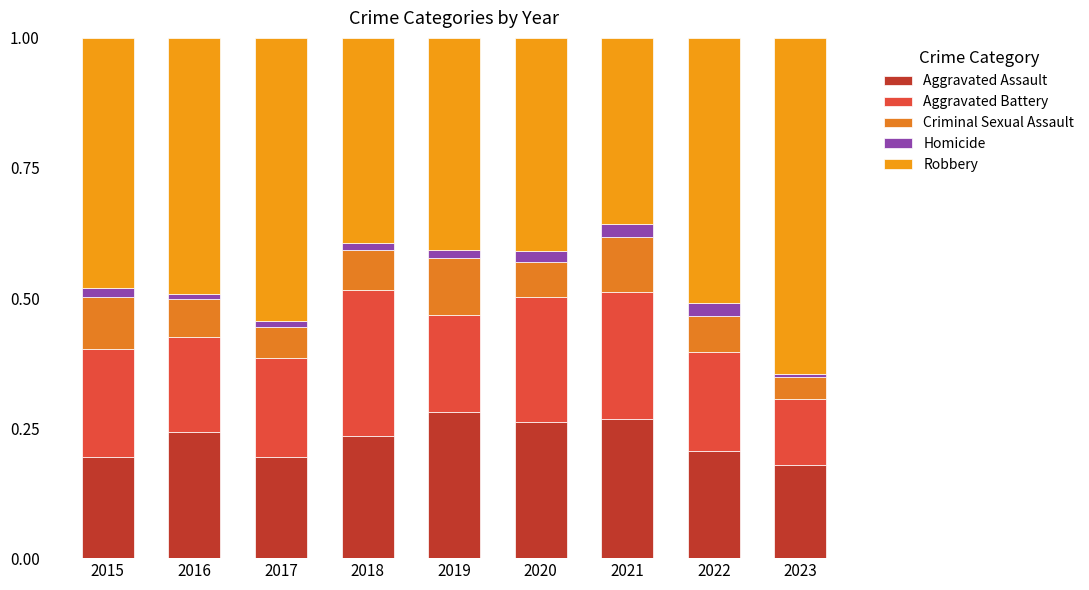

Which series has the largest total across all categories?

Robbery